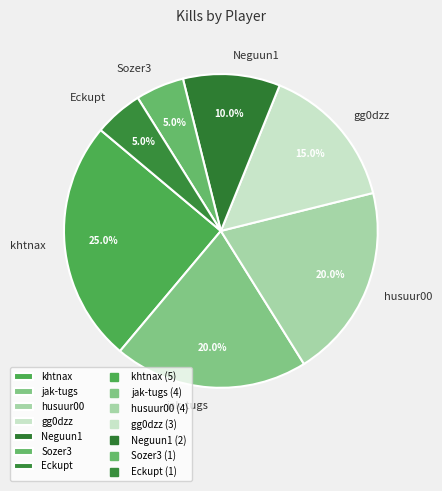

How many segments does this pie chart have?

7